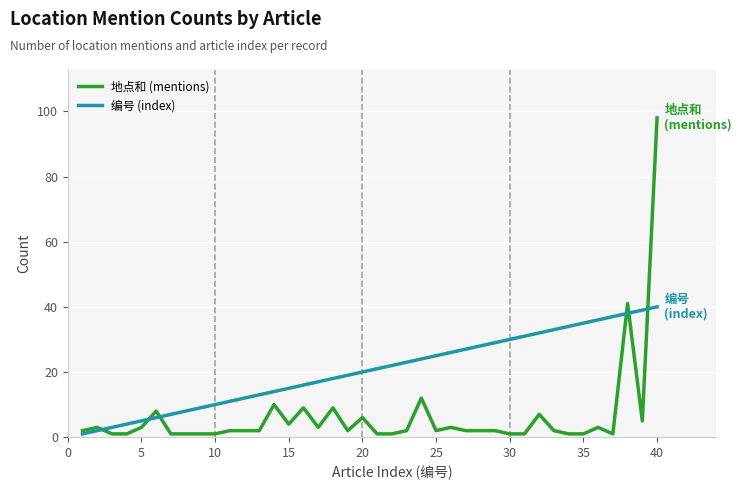

Rank the series by their average value, from lowest to highest.

地点和 (mentions), 编号 (index)